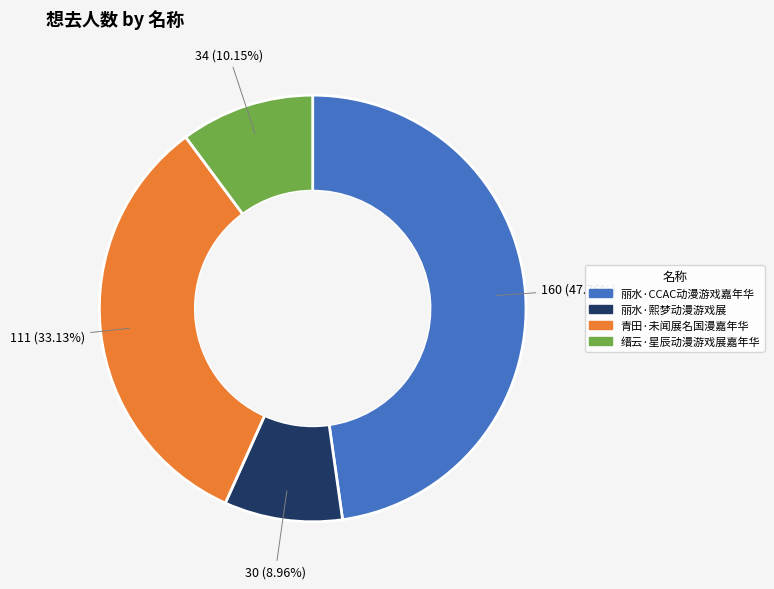

Count the number of slices in the pie.

4